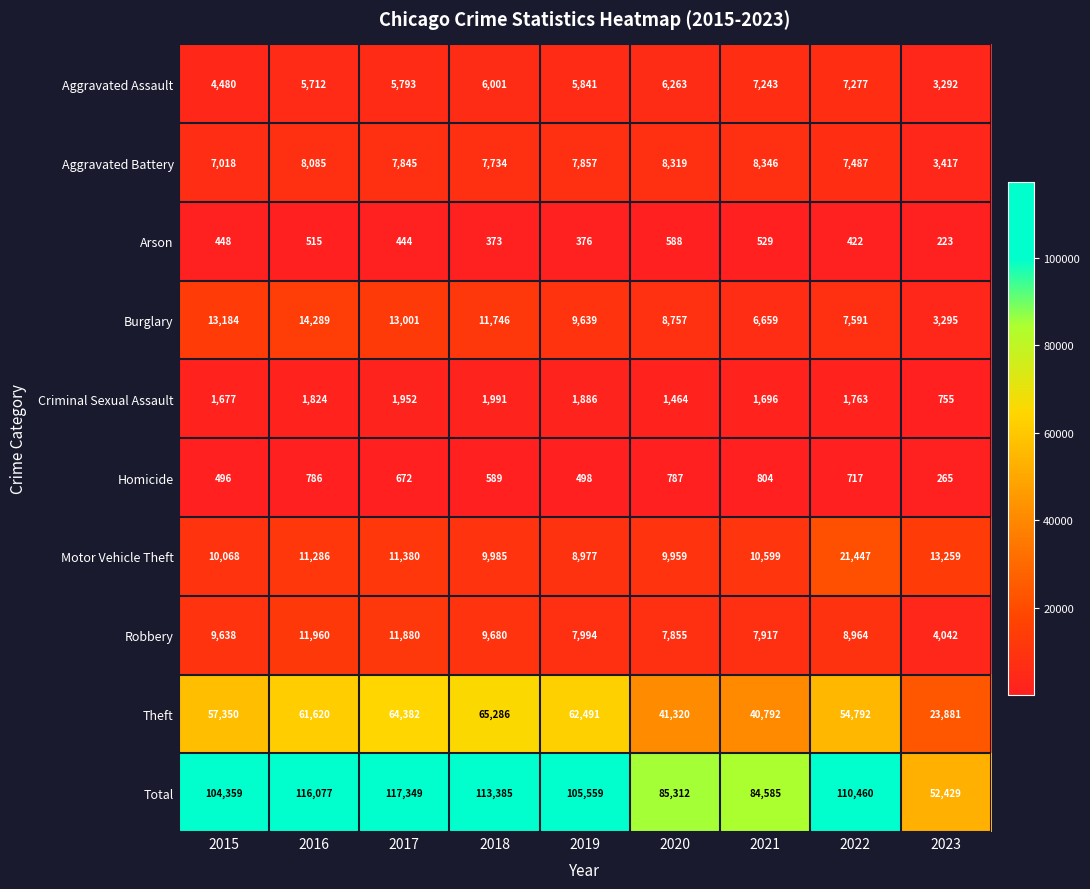

What is the approximate value of Burglary at 2023?

3295